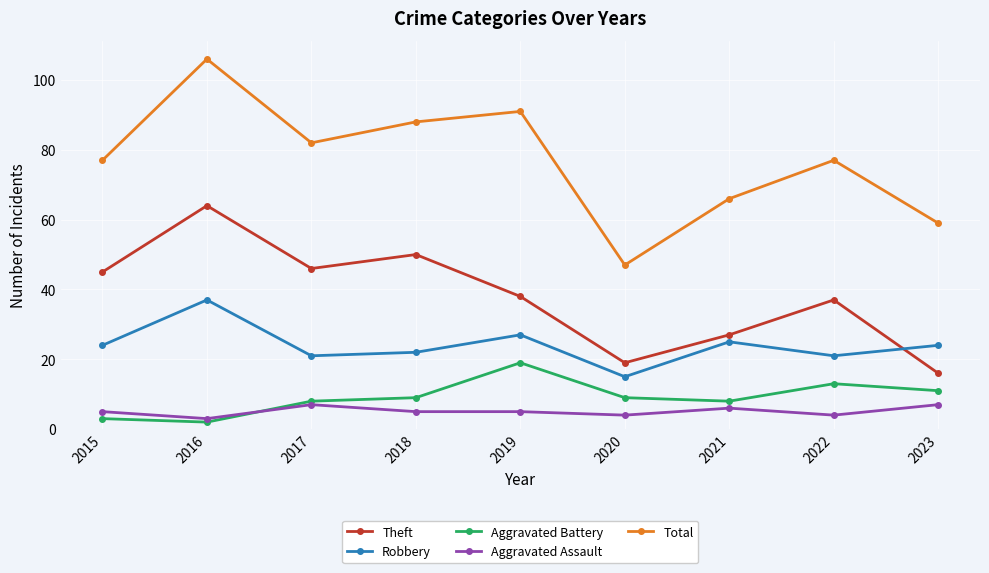

At 2019, list the series in order from largest to smallest.

Total, Theft, Robbery, Aggravated Battery, Aggravated Assault